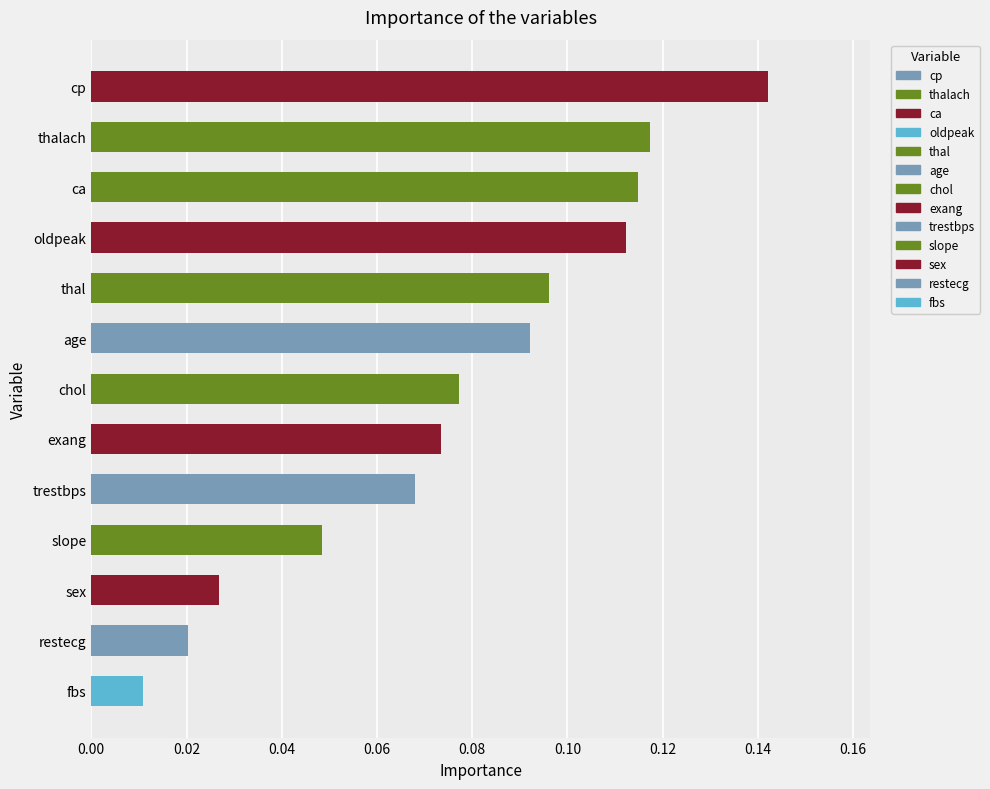

List the labels in order of value, largest first.

cp, thalach, ca, oldpeak, thal, age, chol, exang, trestbps, slope, sex, restecg, fbs